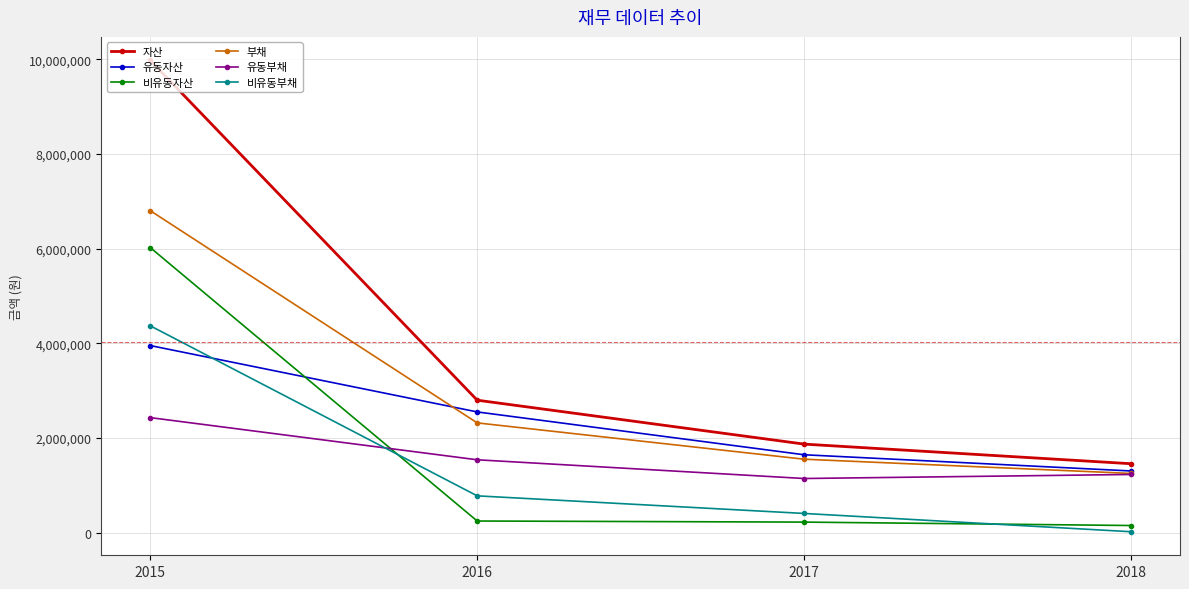

The value of 비유동자산 at 2016 is 247808. True or false?

True